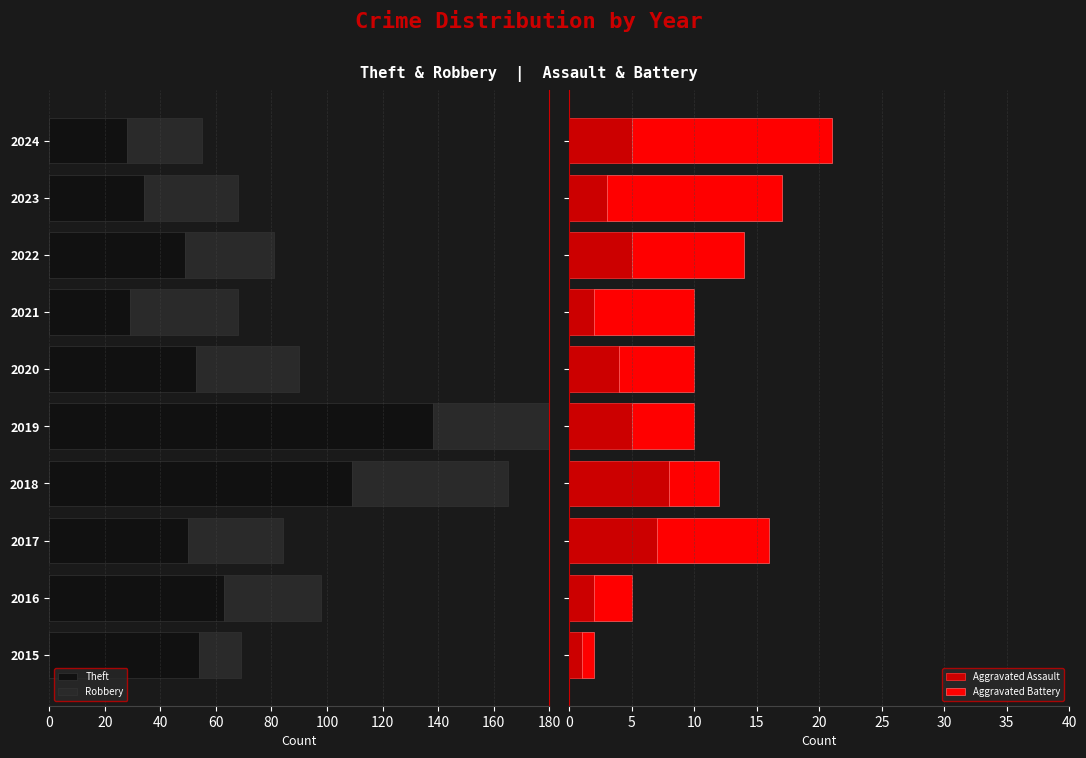

What are all the series names shown in the legend?

Theft, Robbery, Aggravated Assault, Aggravated Battery